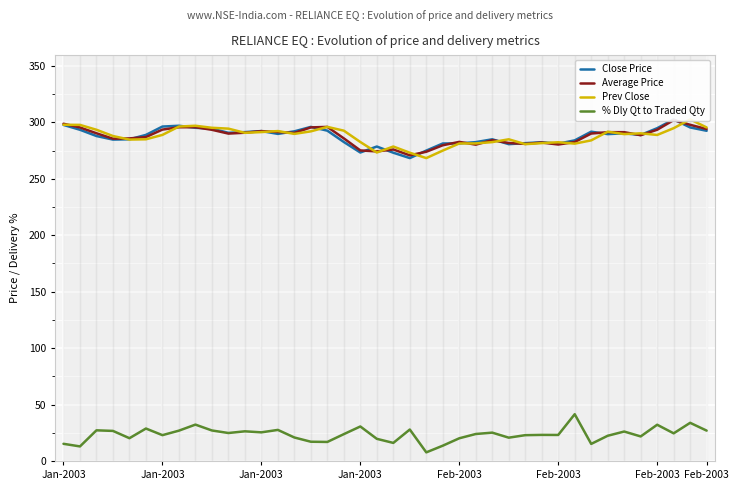

Between Jan-2003 and 30, which series saw the biggest shift?

Prev Close